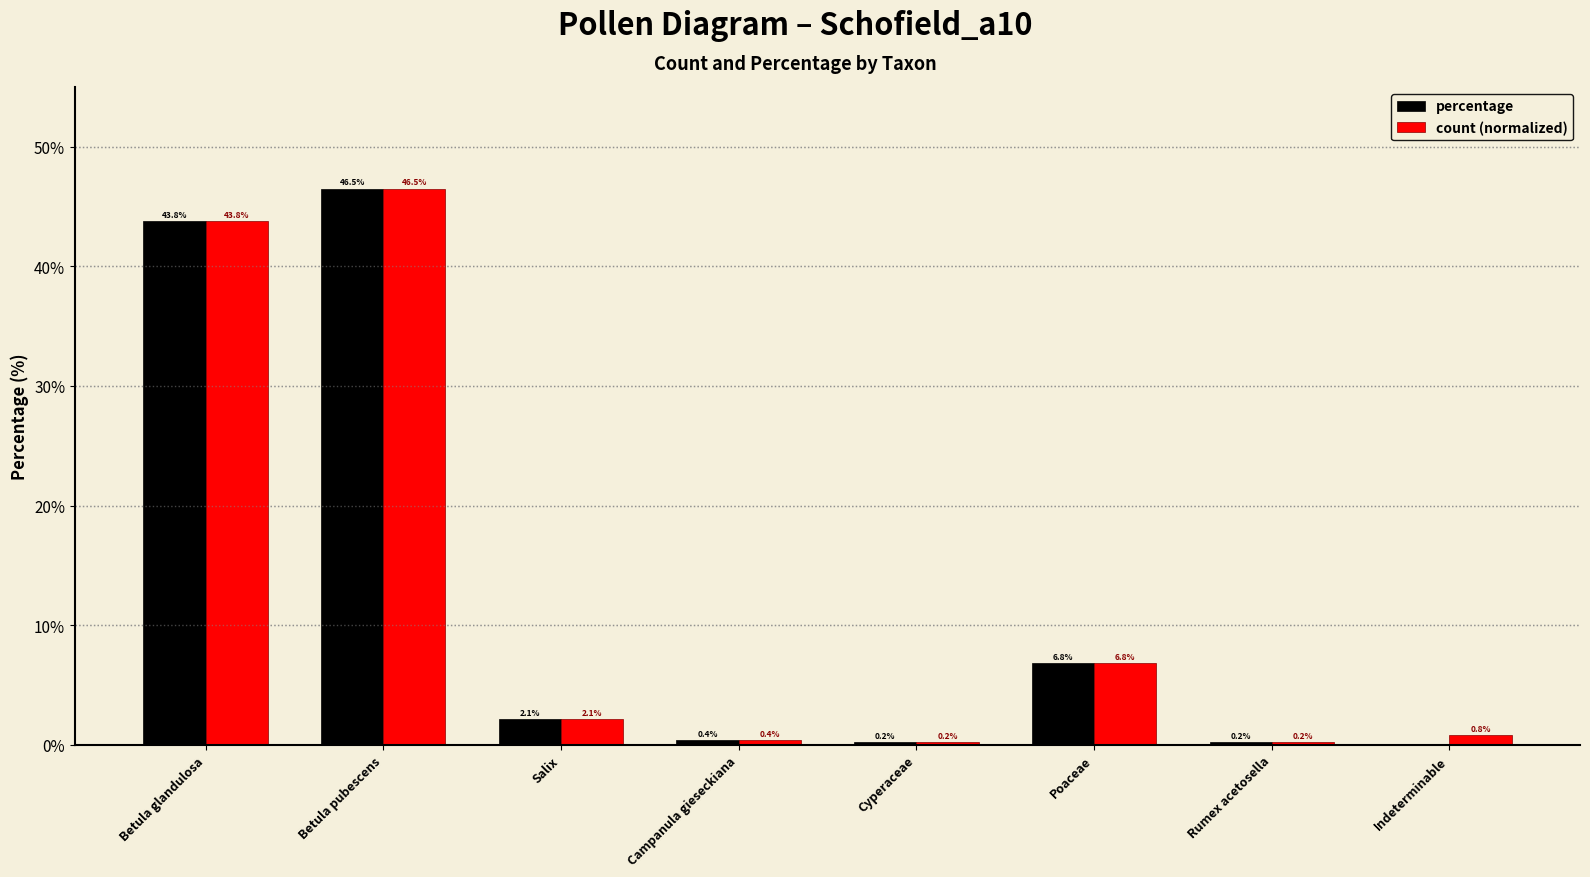

Between Betula glandulosa and Indeterminable, which series saw the biggest shift?

percentage